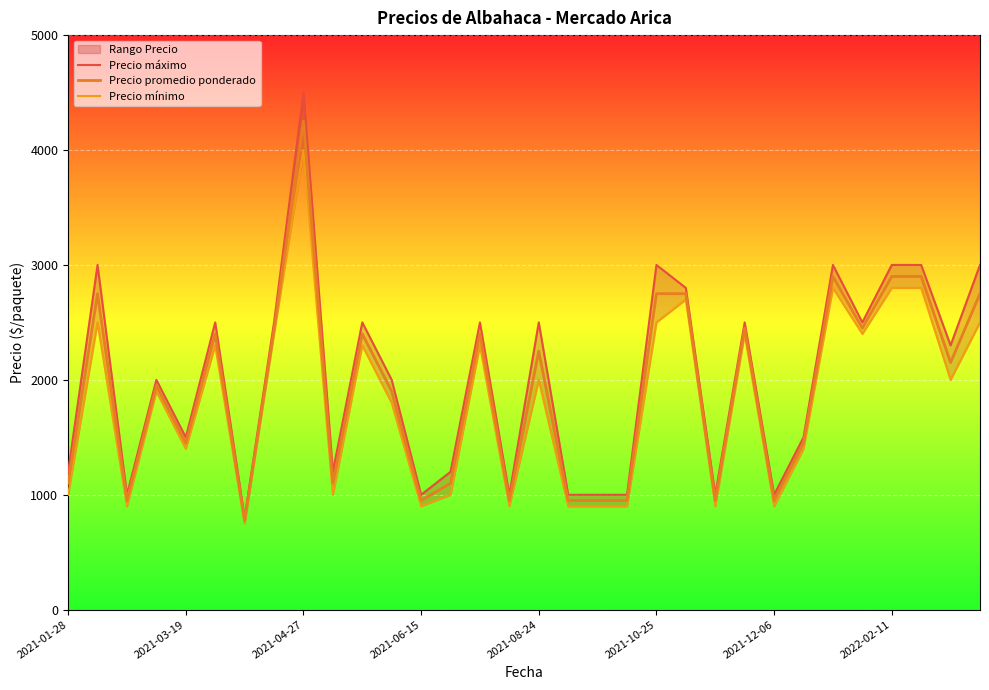

Which category has the highest value in the Precio promedio ponderado series?

2021-04-27